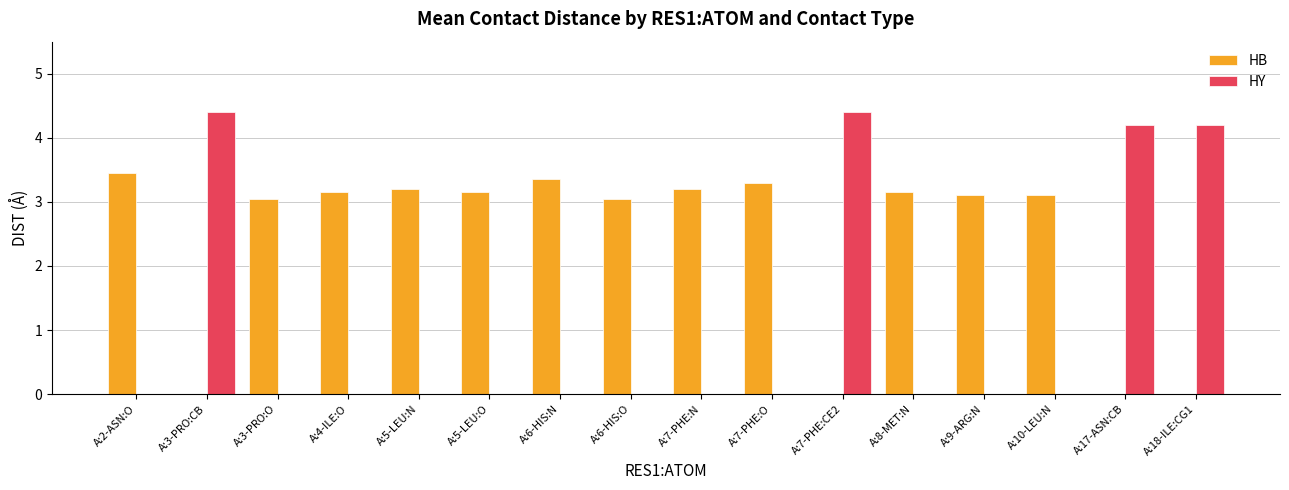

Which series changed the most between A:6-HIS:O and A:18-ILE:CG1?

HY